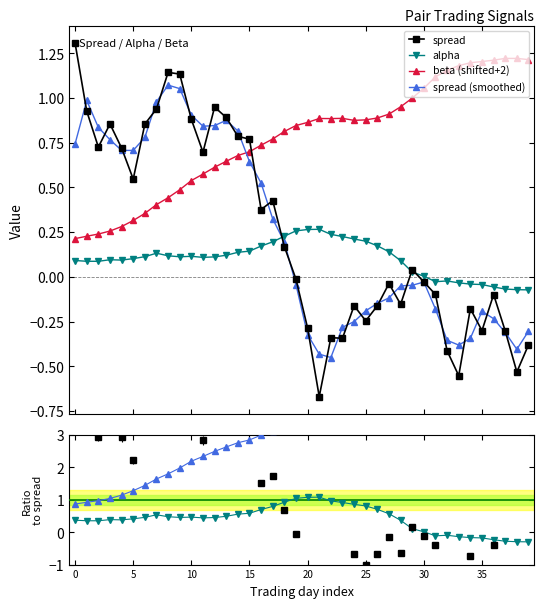

The value of beta (shifted+2) at 13 is 0.6. True or false?

True